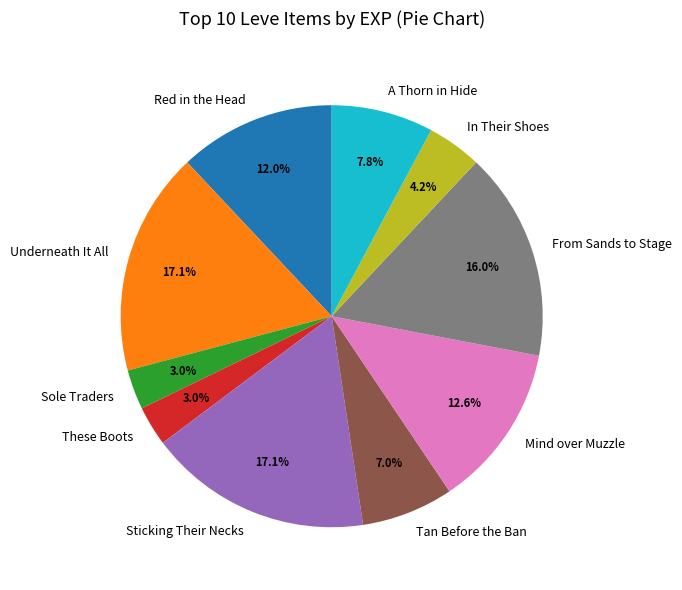

Is it true that In Their Shoes is 4% of the pie?

True